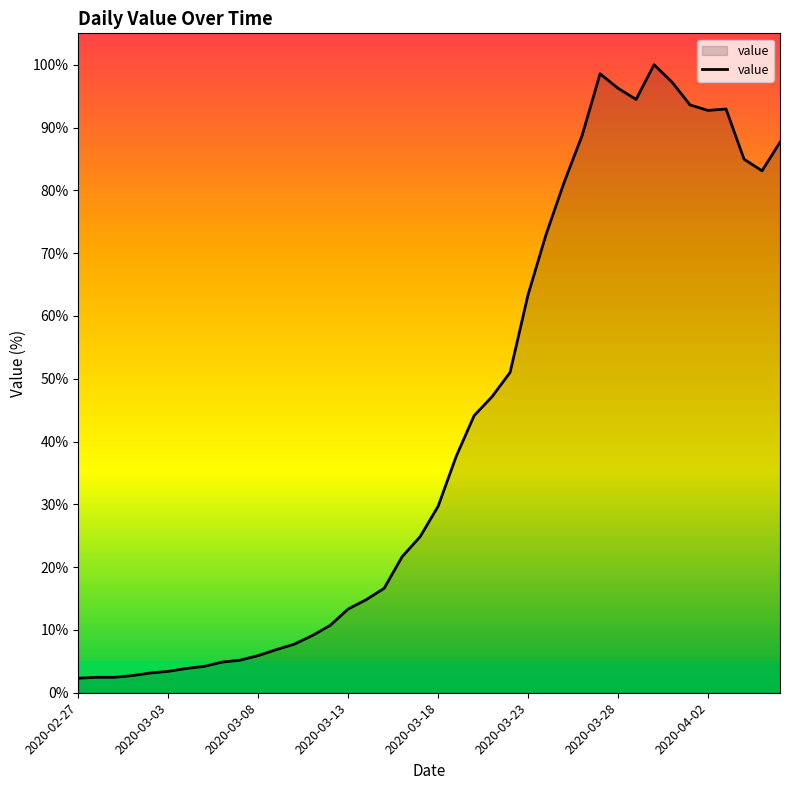

What is the smallest value displayed?

2.3